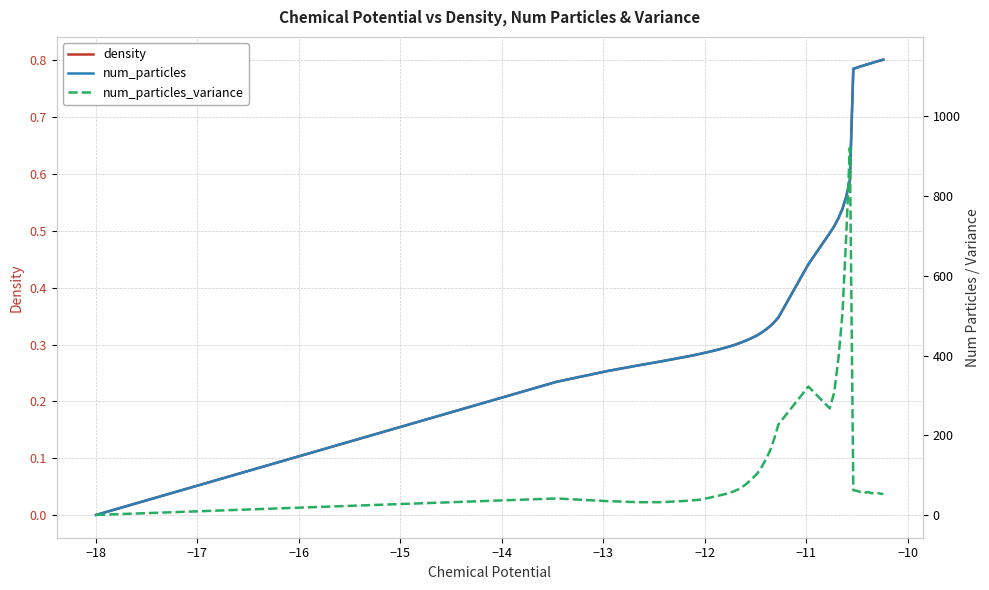

Reading left to right, what are all the values shown in this chart?

density: 0.0	0.2	0.3	0.3	0.3	0.3	0.3	0.3	0.3	0.3	0.3	0.3	0.3	0.3	0.3	0.3	0.3	0.3	0.3	0.3	0.3	0.4	0.5	0.5	0.5	0.5	0.6	0.6	0.8	0.8	0.8	0.8	0.8	0.8	0.8	0.8	0.8	0.8	0.8	0.8
num_particles: 0.8	334.1	361.4	375.1	384.5	392.1	398.5	404.5	410.1	415.5	420.8	426.2	432.1	437.9	444.1	450.4	457.8	465.9	474.7	484.4	495.1	628.8	706.5	723.6	744.1	767.3	798.3	838.2	1117.9	1120.7	1123.5	1125.6	1127.9	1130.1	1132.0	1134.0	1136.1	1137.7	1139.2	1140.9
num_particles_variance: 0.8	42.1	35.4	32.8	32.7	34.5	36.5	39.3	44.5	49.5	54.2	60.2	67.4	78.7	91.2	103.8	121.7	141.9	165.0	194.4	227.3	322.4	267.6	307.4	393.4	505.5	699.9	920.3	62.8	61.3	58.8	59.7	56.9	58.0	55.3	55.5	54.2	55.3	53.6	53.4